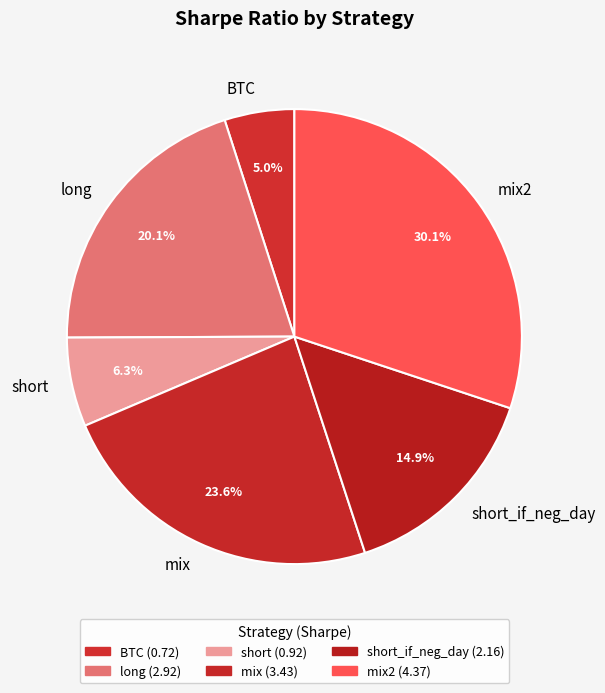

How many slices are in this pie chart?

6